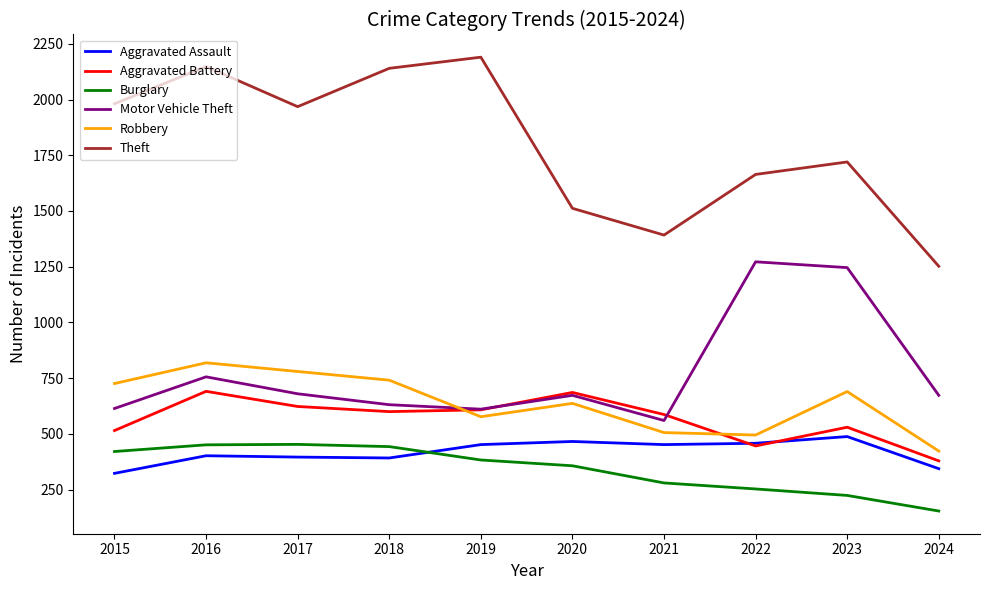

After their last crossing, which series has the higher values: Motor Vehicle Theft or Robbery?

Motor Vehicle Theft